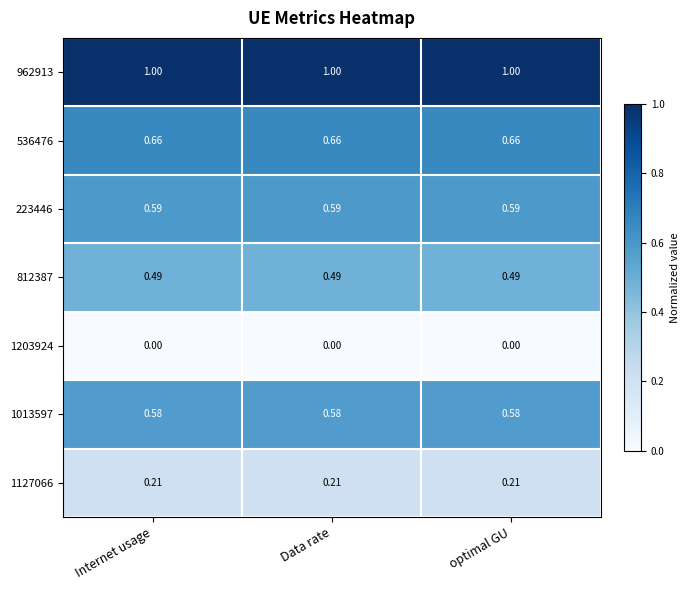

What is the spread (max minus min) of values at Data rate?

1.0